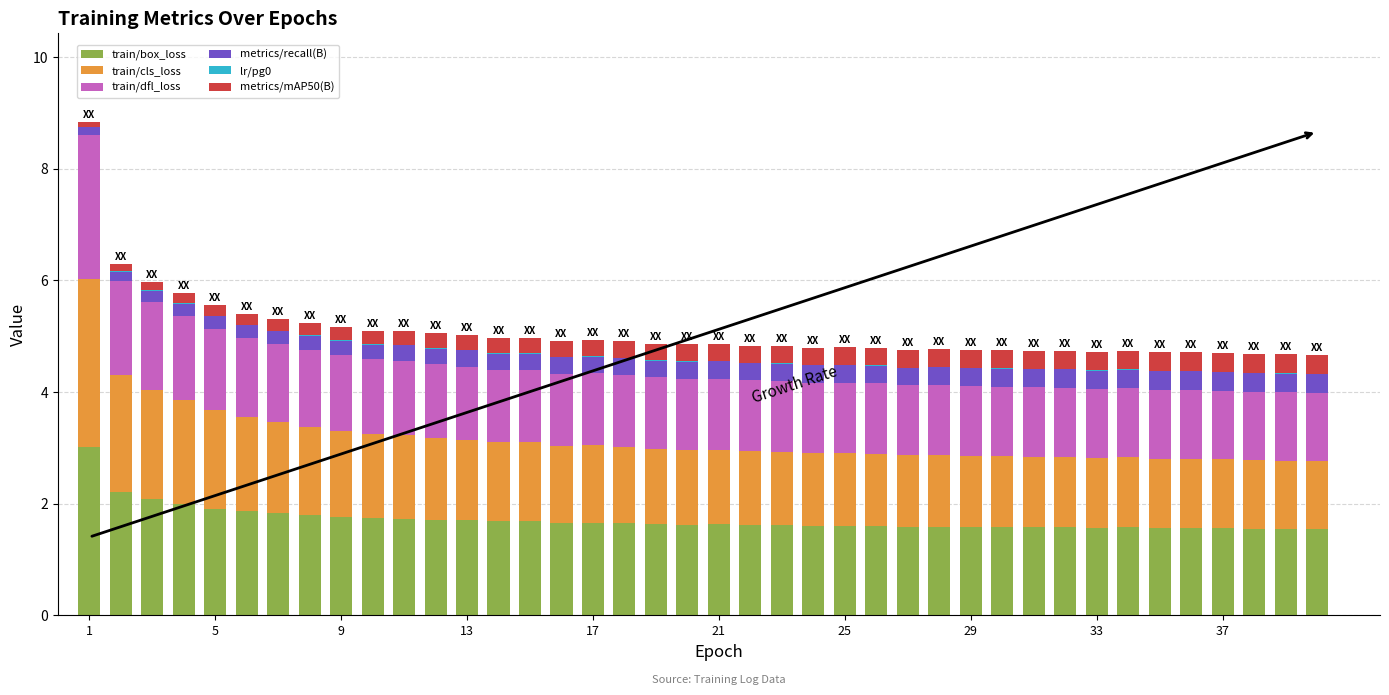

What is the maximum value for train/box_loss?

3.0